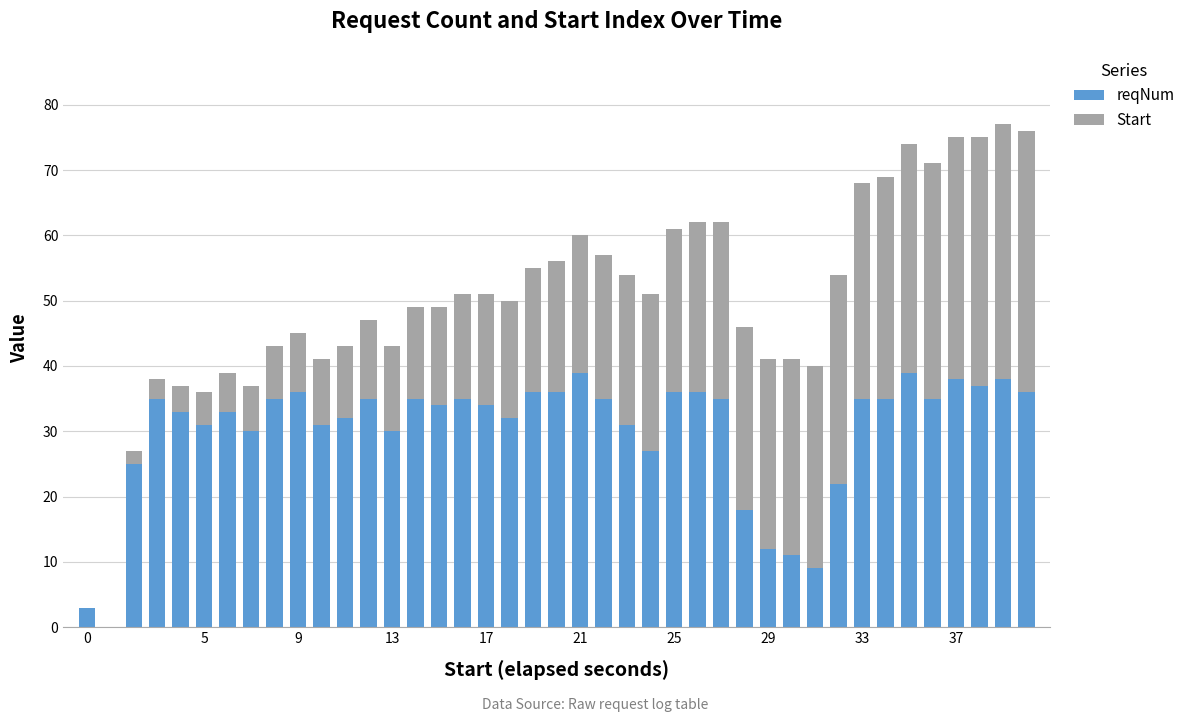

What is the maximum value for reqNum?

39